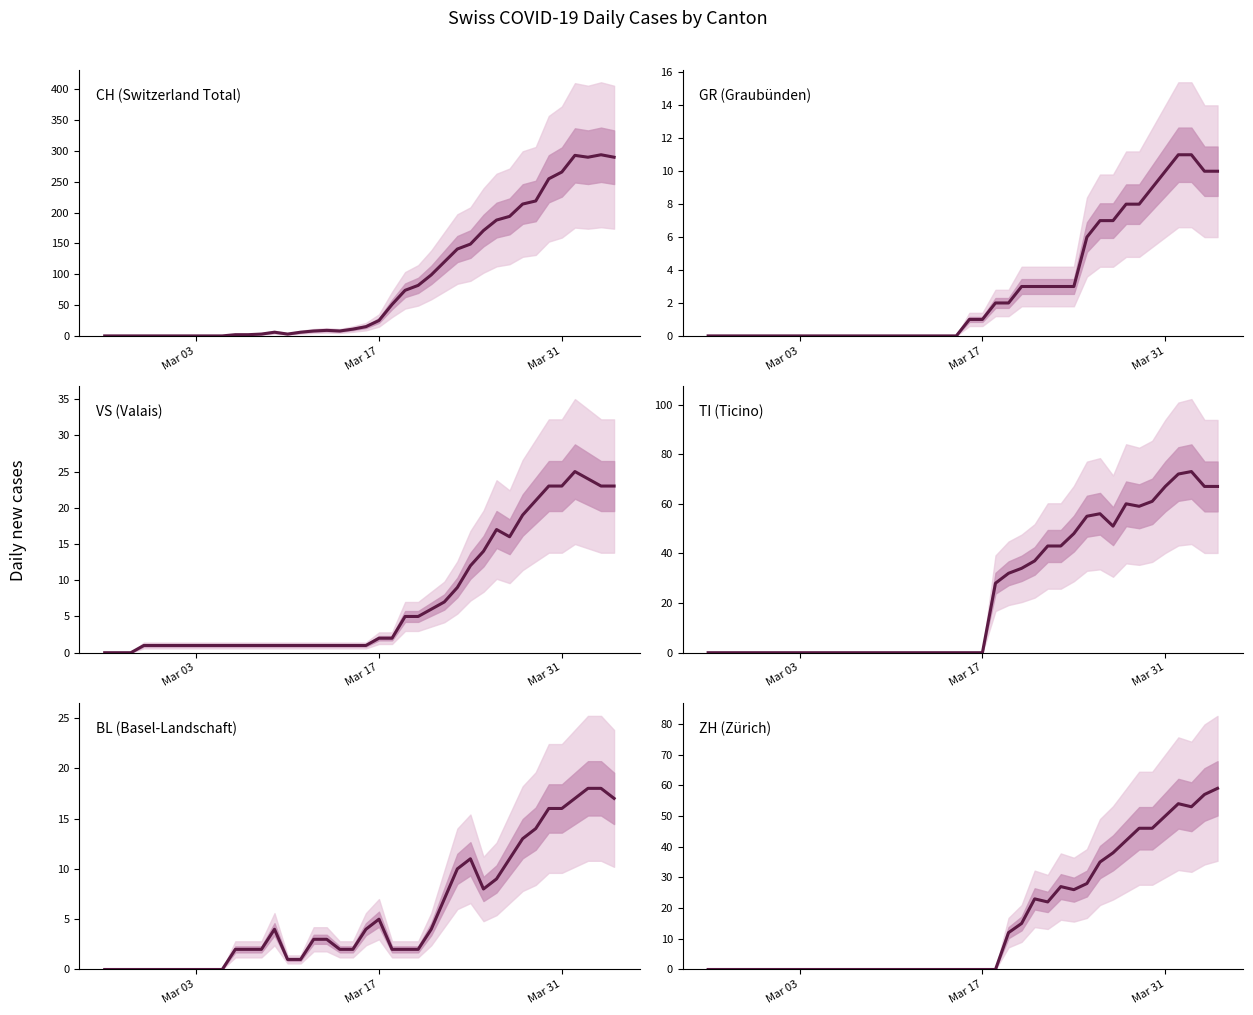

How many values in the GR (Graubünden) series exceed 1?

18